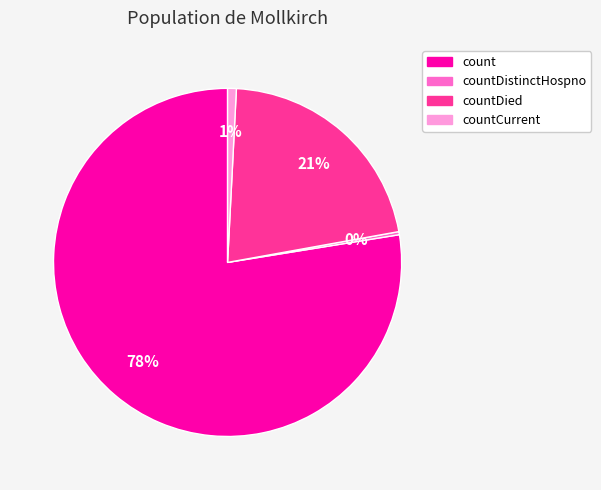

Is there any slice that represents more than half of the pie?

Yes